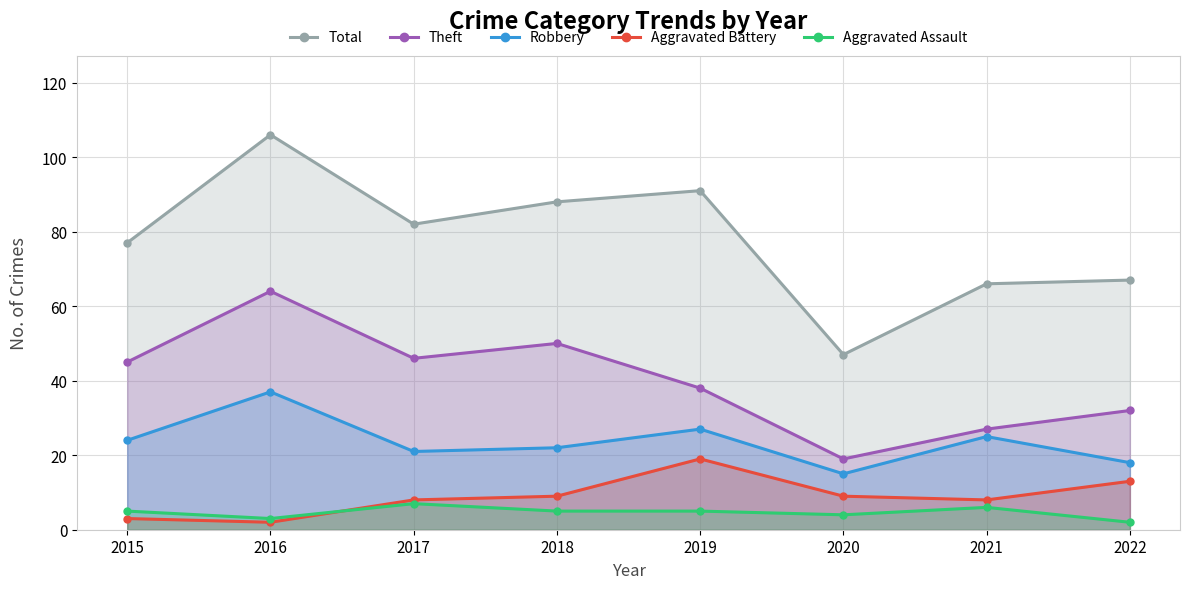

How many interior local valleys does the Aggravated Battery series have?

2